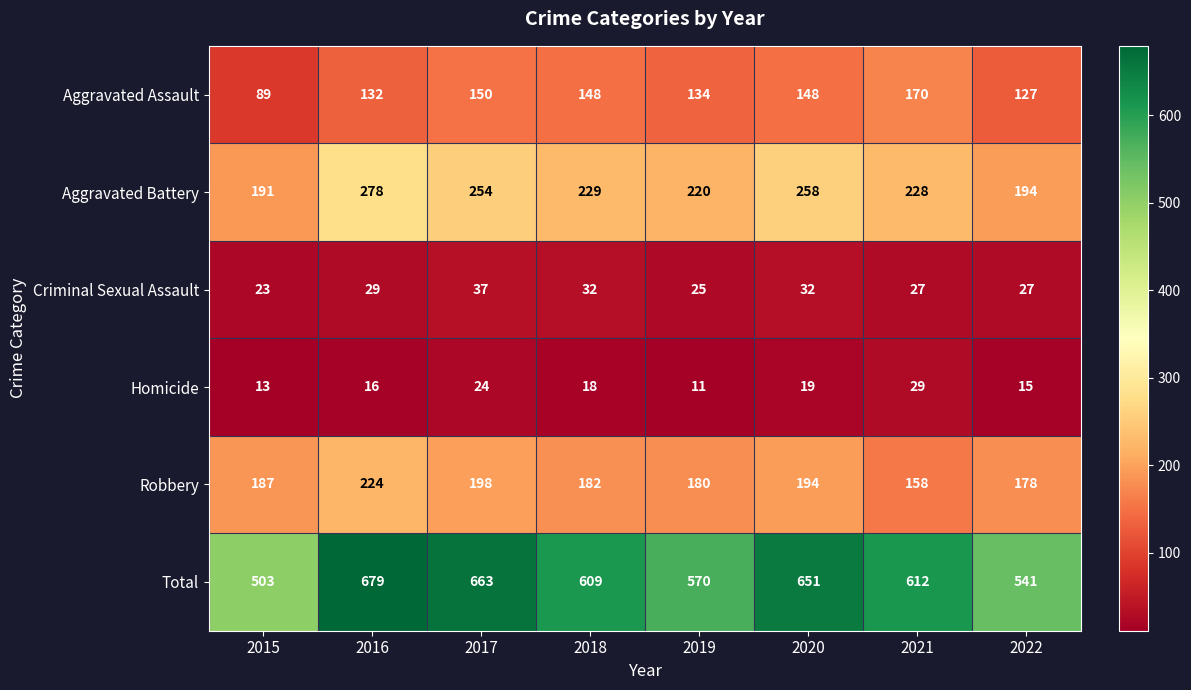

At how many categories does at least one series exceed 253?

8